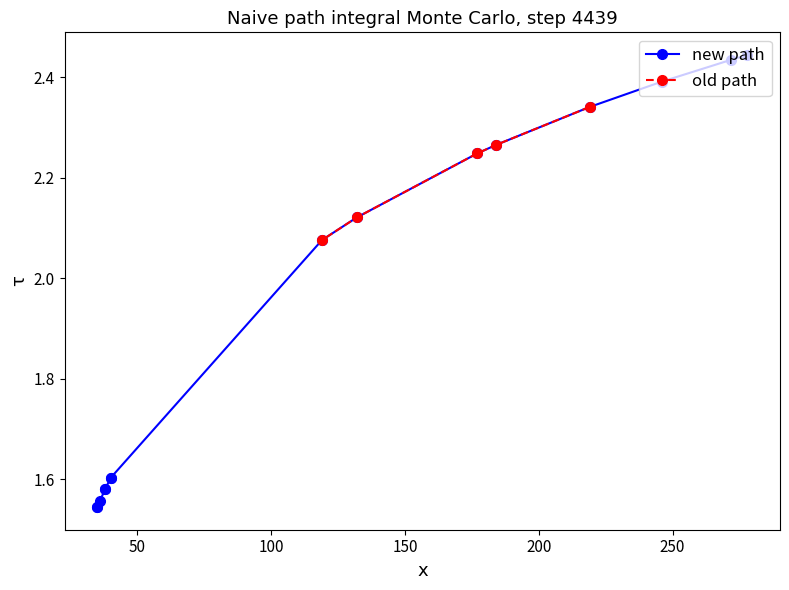

Count the old path values in the range 2 to 3.

5